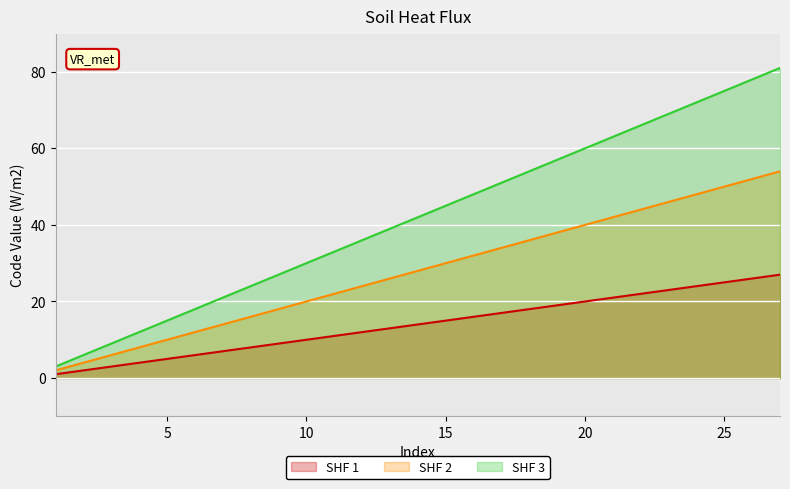

Does the chart display data point markers on the line(s)?

No